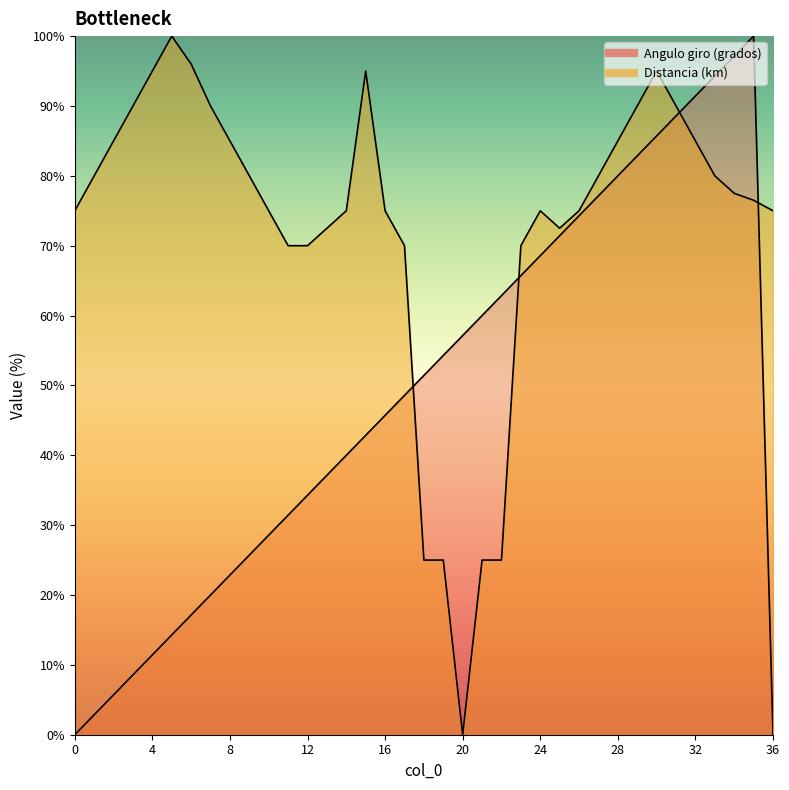

What is the average value of the Distancia (km) series?

73.1